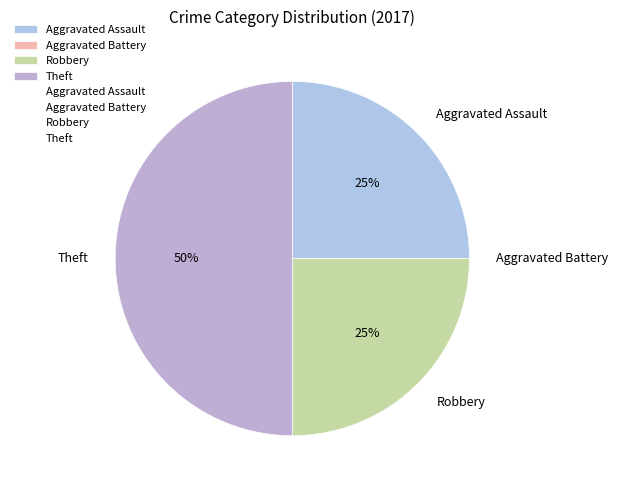

Which slice is the largest?

Theft